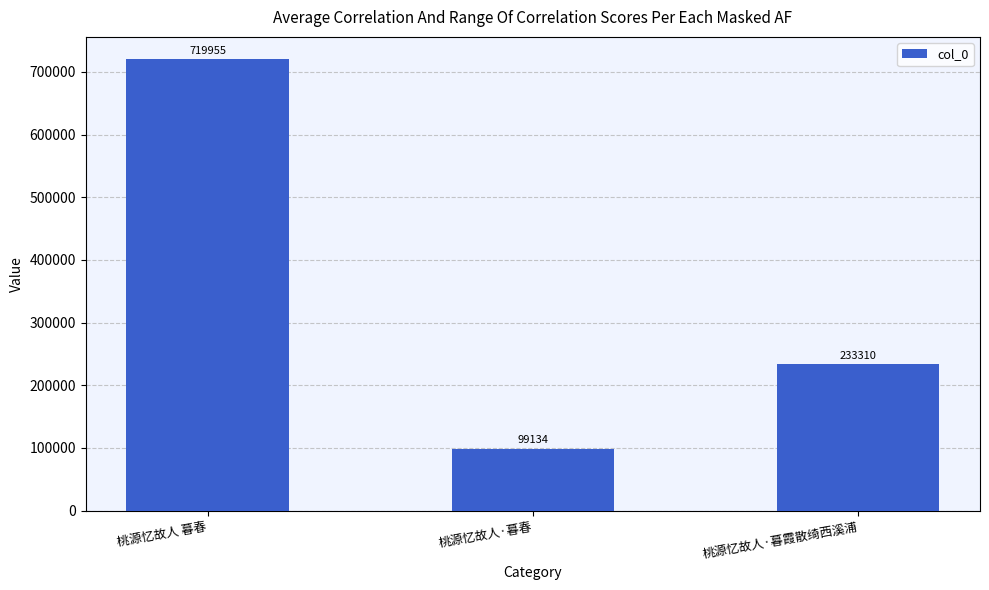

What is the difference between the values at 桃源忆故人 暮春 and 桃源忆故人·暮春?

620821